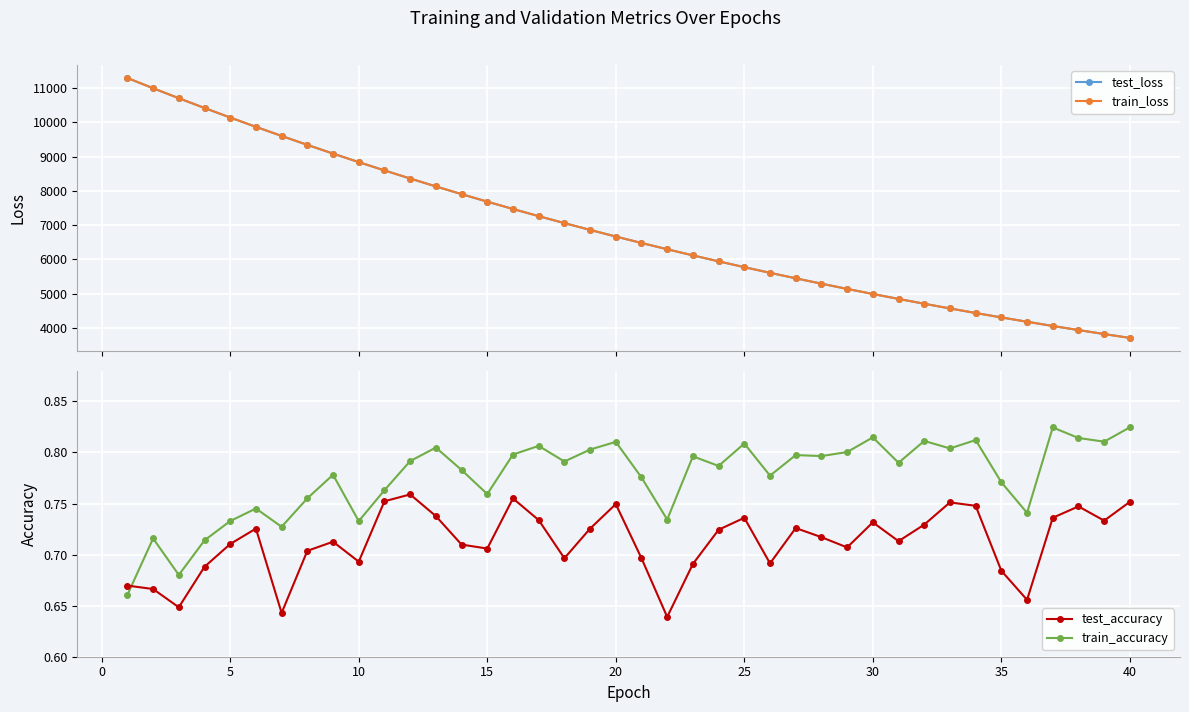

What is the value of the test_loss point at the 35th from the left?

4305.4